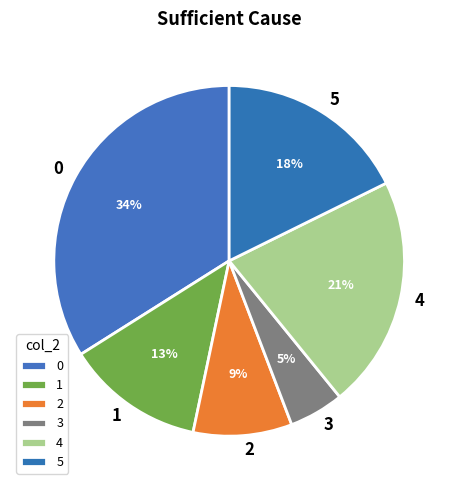

To the nearest percent, what is the combined percentage of 4 and 1?

34%